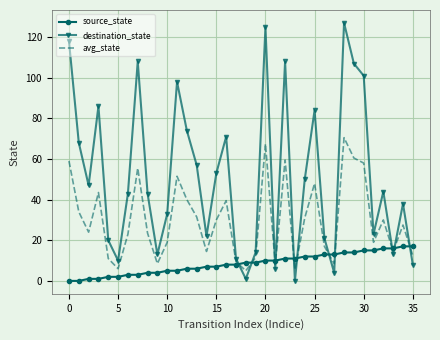

Which series has the widest spread of values?

destination_state